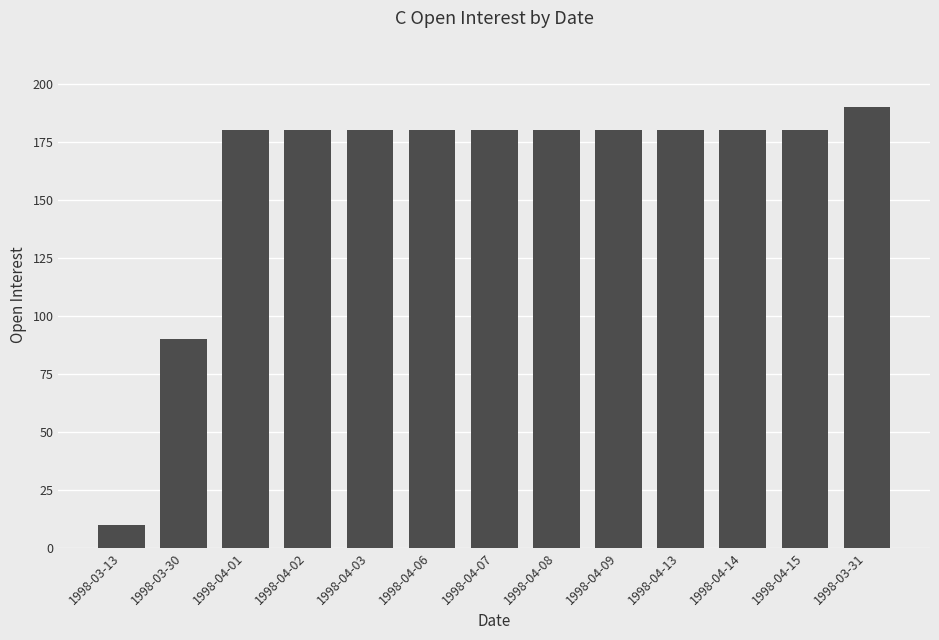

What is the label of the 1st bar from the left?

1998-03-13